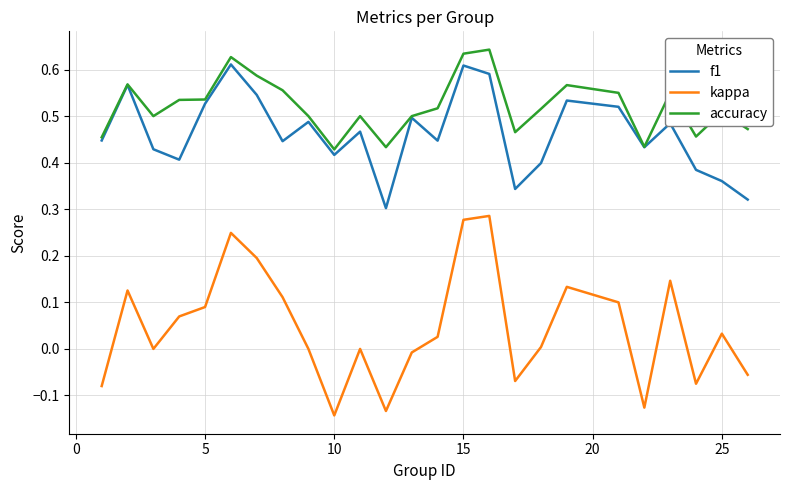

True or false: kappa and accuracy cross at least once.

False